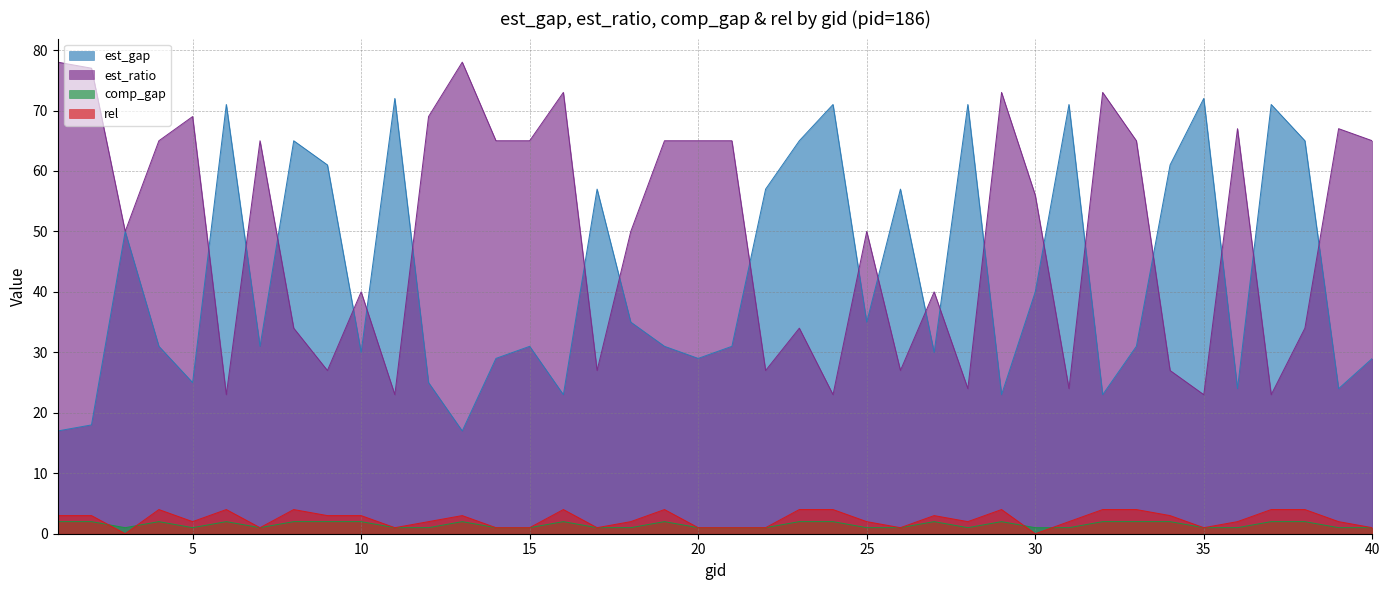

True or false: comp_gap and est_gap cross at least once.

False